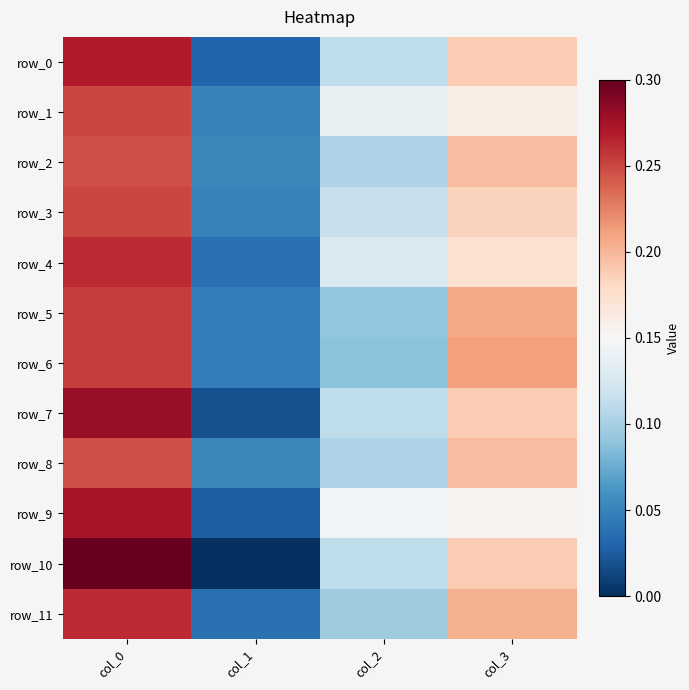

What is the maximum value shown in the chart?

0.3